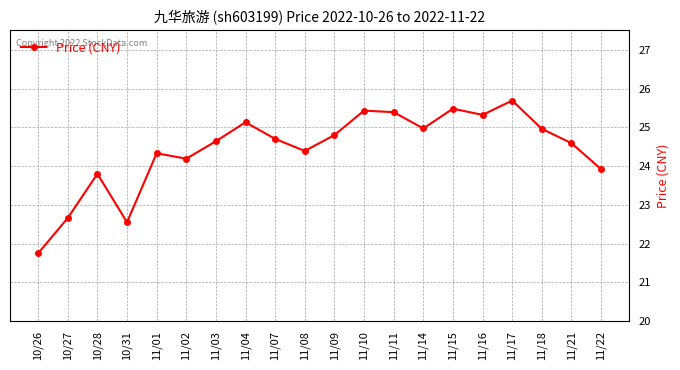

What is the label of the 1st point from the left?

10/26